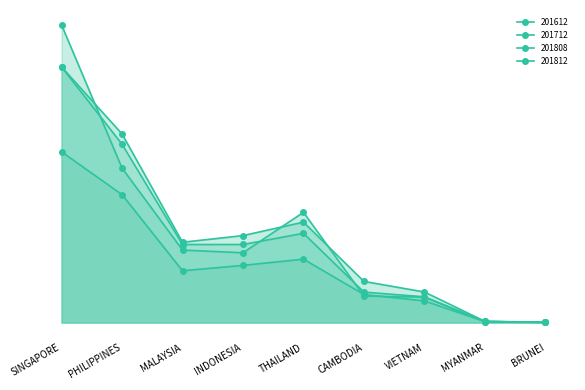

What is the highest value of the 201812 series?

58963.2